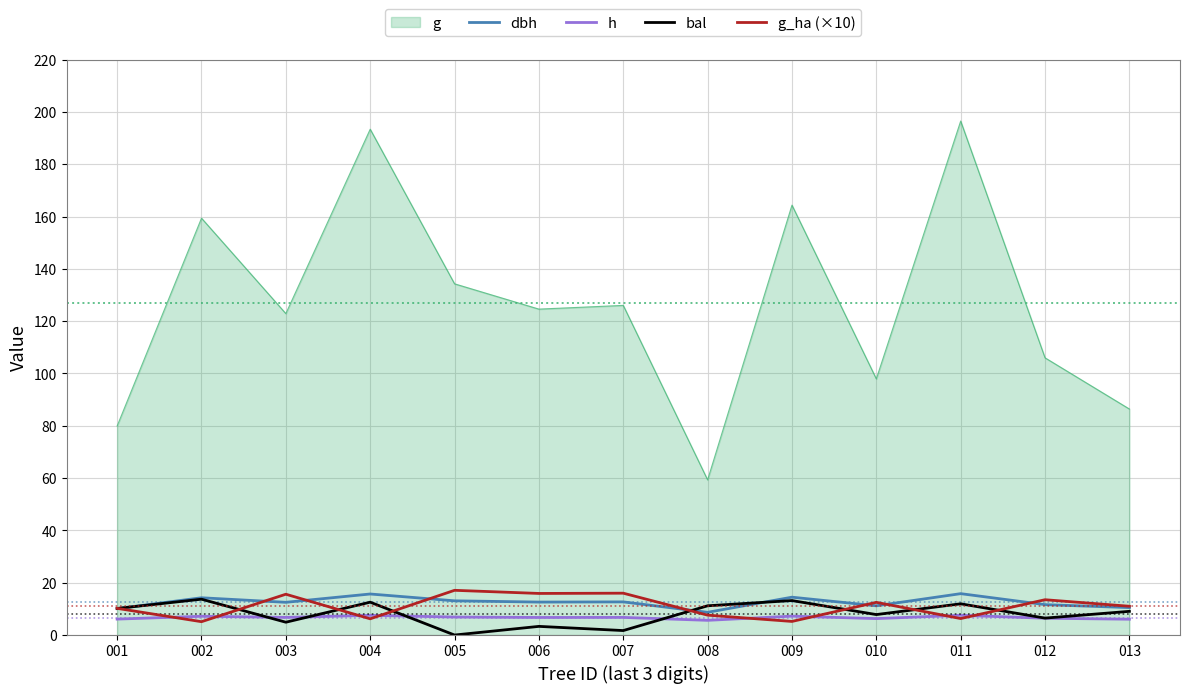

What is the difference between the maximum and minimum values in the bal series?

13.7